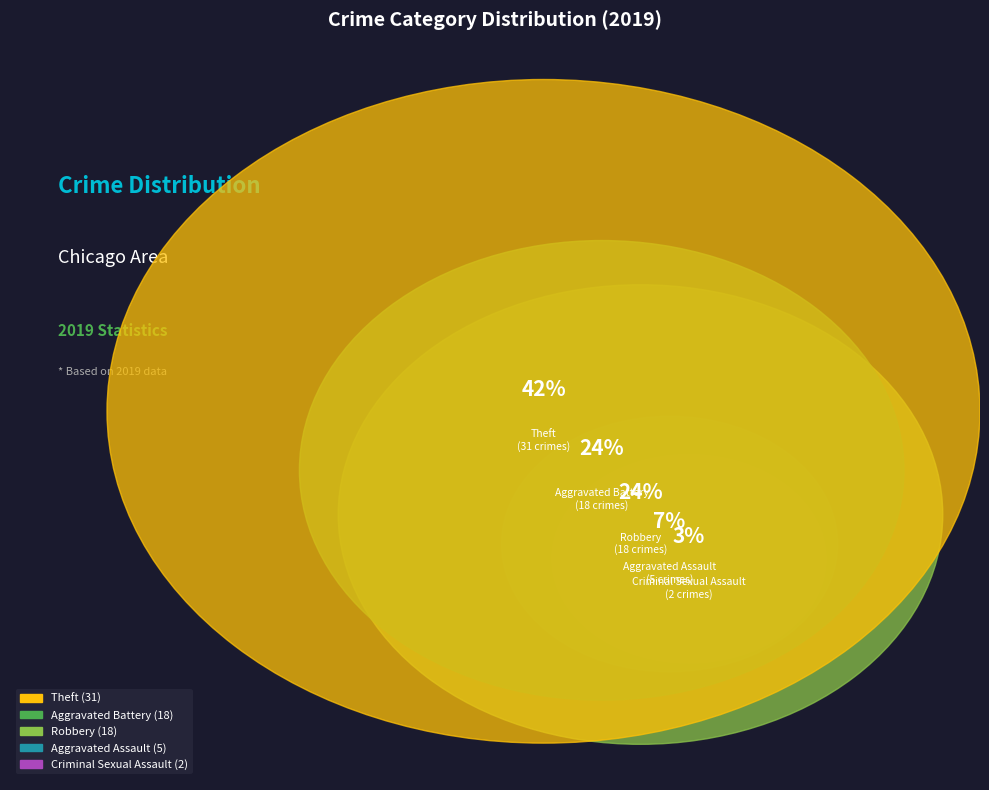

The Aggravated Assault slice represents 1% of the pie. True or false?

False